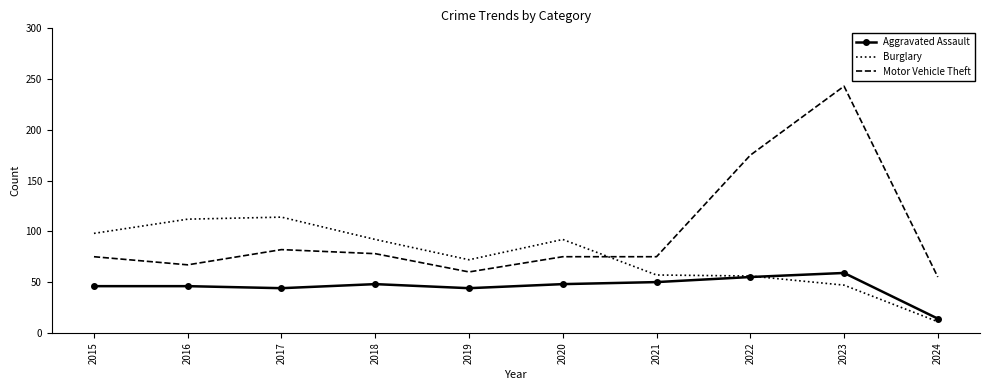

What is the sum of all Aggravated Assault values?

454